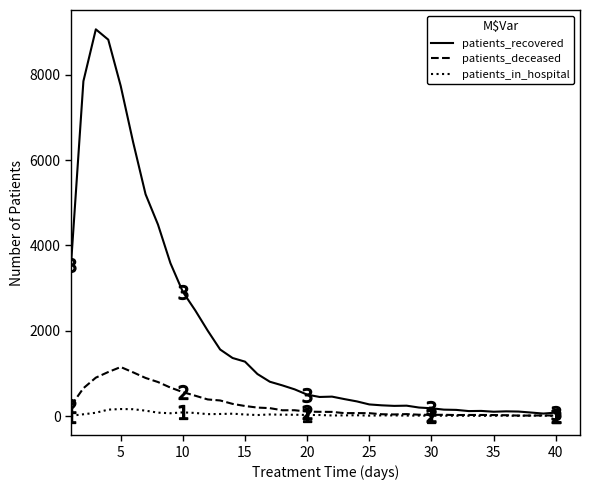

Which series has the largest range (max minus min)?

patients_recovered